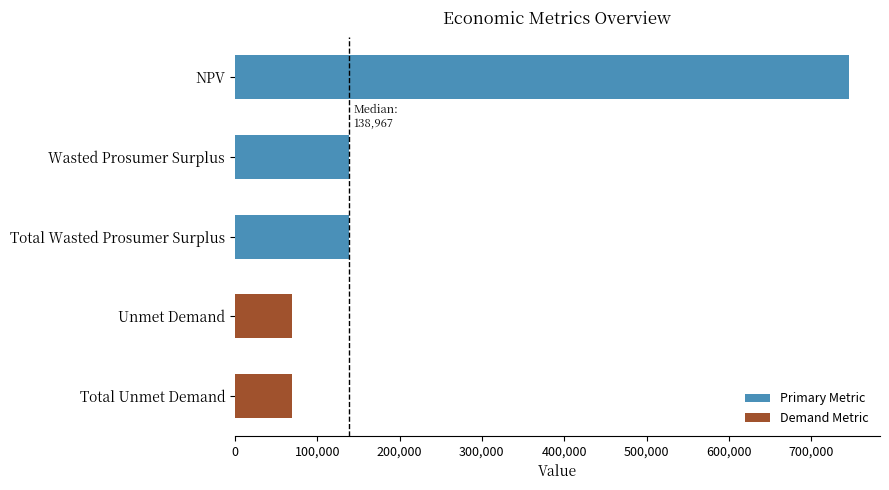

What is the label of the 2nd bar from the bottom?

Unmet Demand